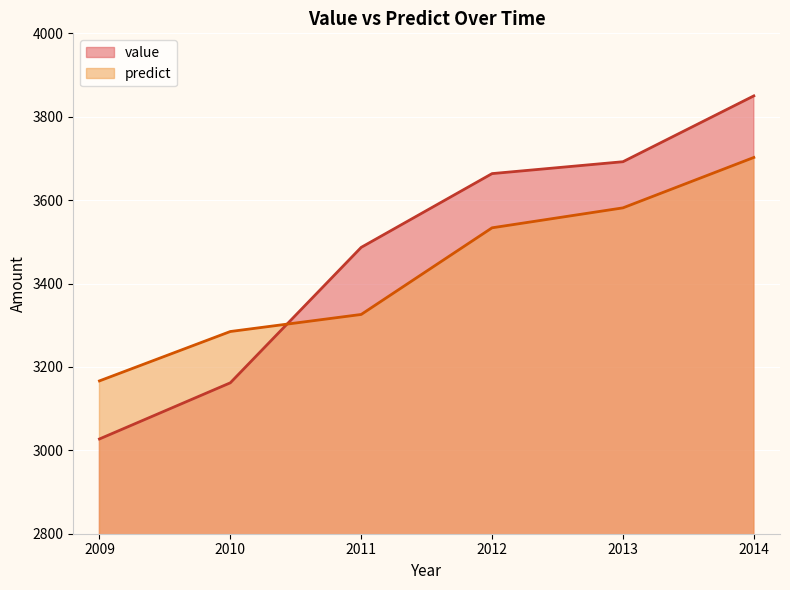

At which label does predict reach its peak?

2014